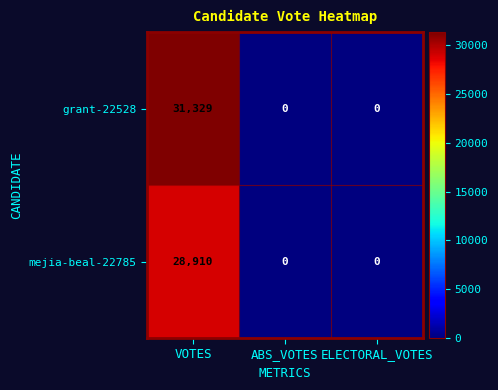

Reading left to right, transcribe all the data shown in this chart.

grant-22528: VOTES=31329	ABS_VOTES=0	ELECTORAL_VOTES=0
mejia-beal-22785: VOTES=28910	ABS_VOTES=0	ELECTORAL_VOTES=0